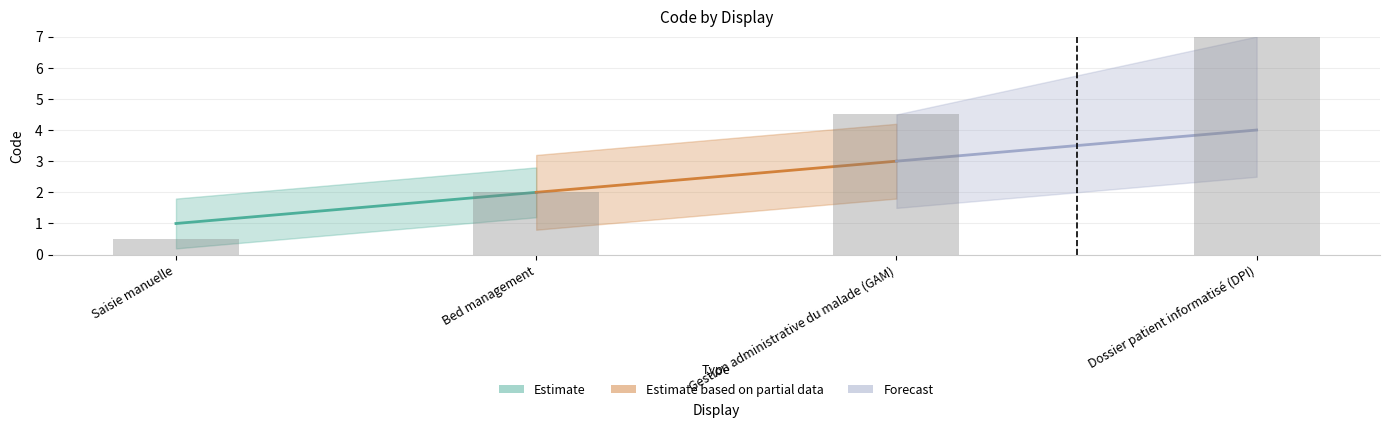

Which has a higher value, Bed management or Dossier patient informatisé (DPI)?

Dossier patient informatisé (DPI)